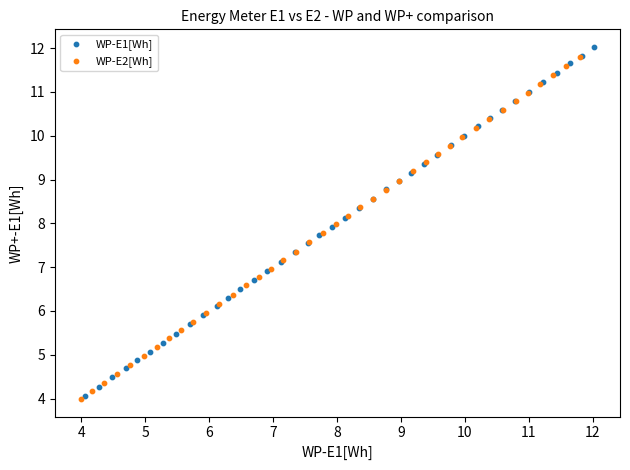

Which series has the widest spread of Y values?

WP-E1[Wh]